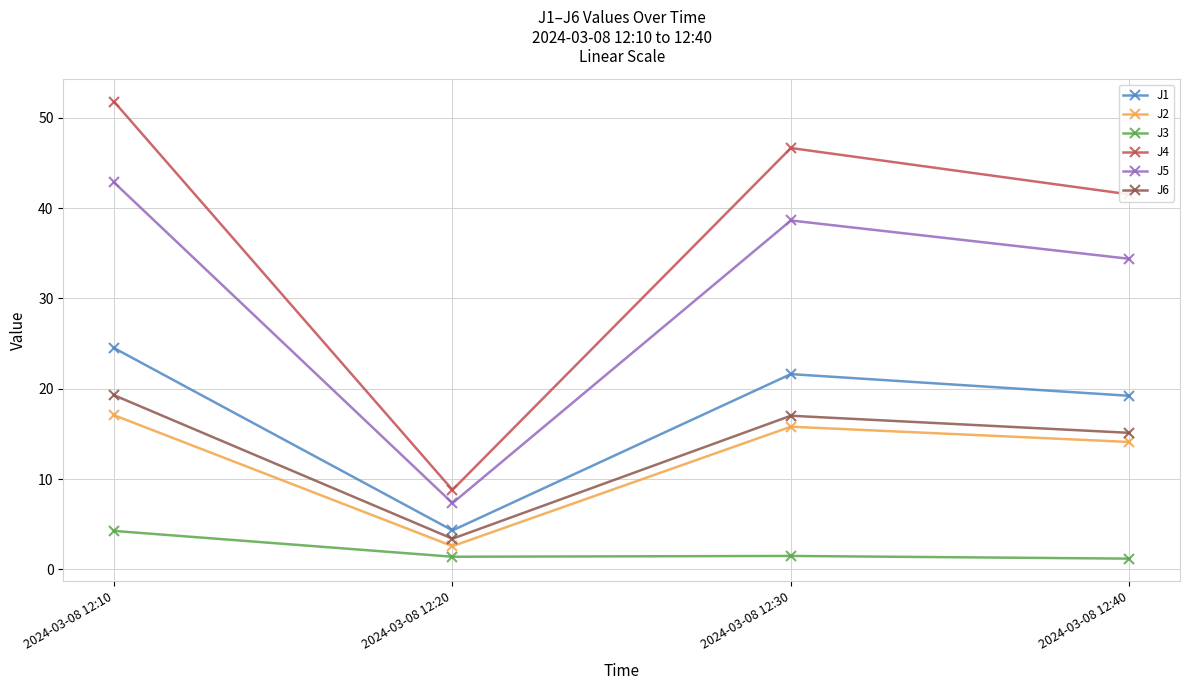

The J4 series shows 46.6 at 2024-03-08 12:30. True or false?

True